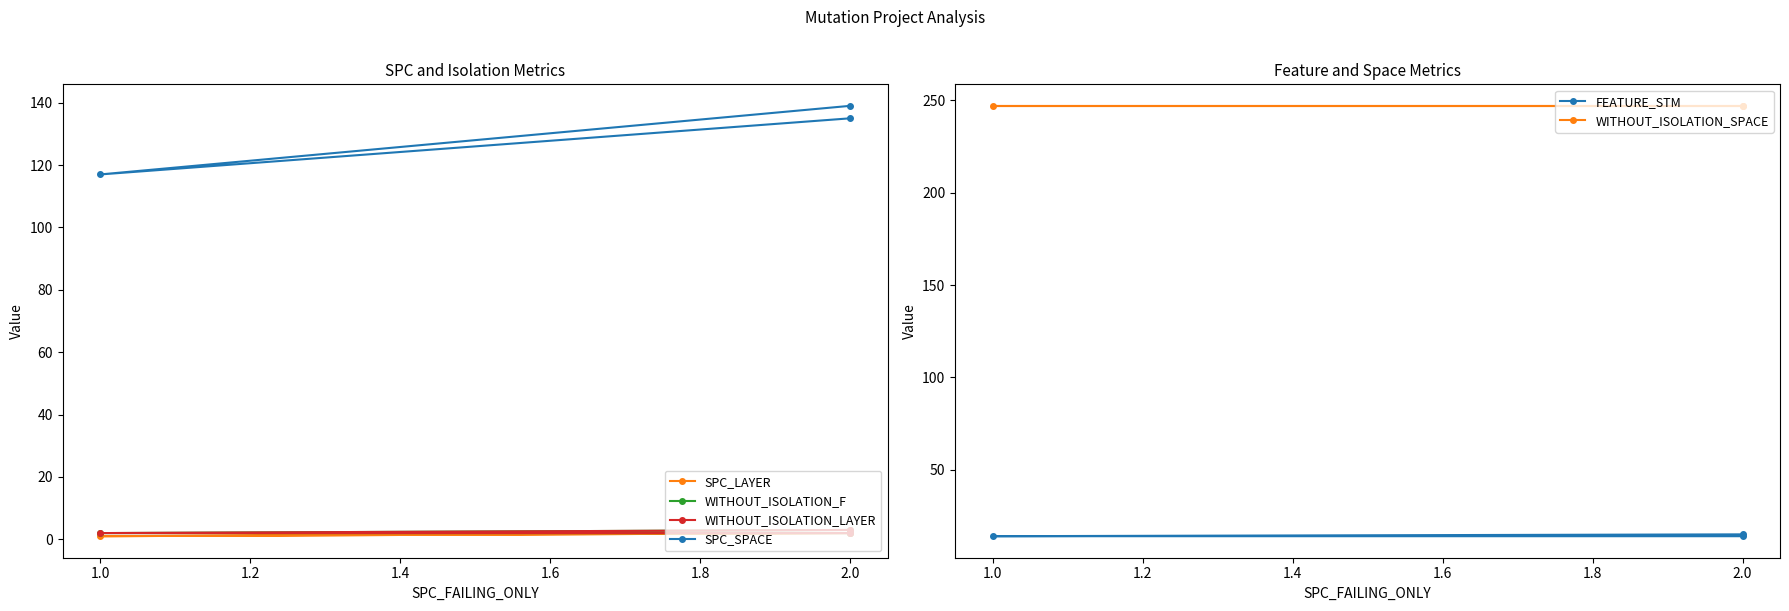

What is the minimum value for WITHOUT_ISOLATION_SPACE?

247